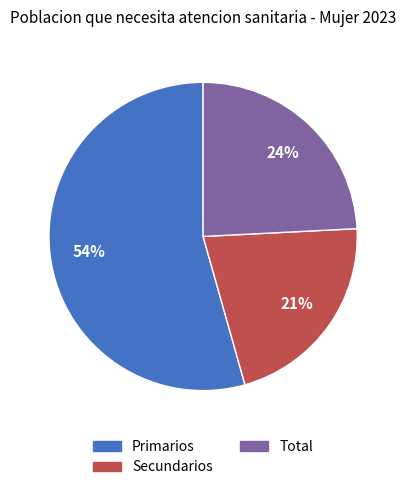

Is there a majority slice in this chart?

Yes